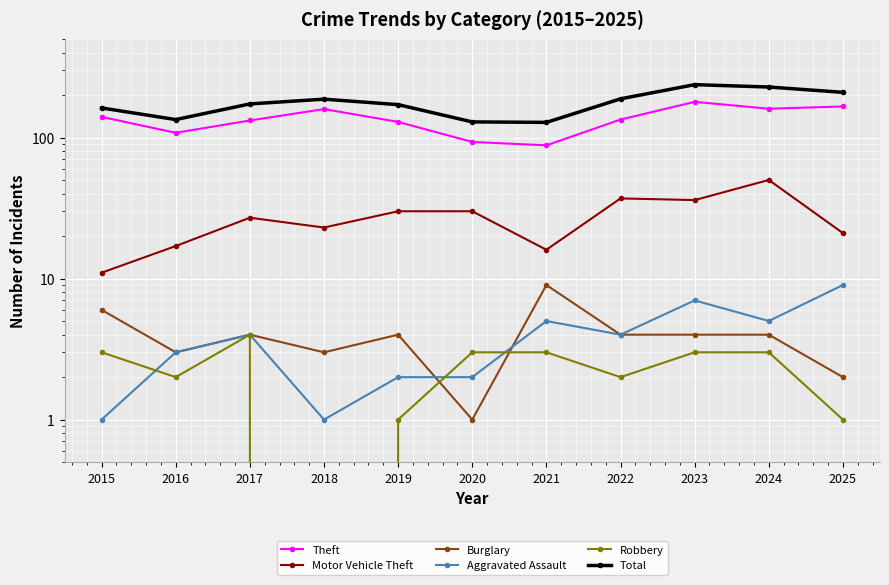

Rank the series at 2017 from lowest to highest value.

Burglary, Aggravated Assault, Robbery, Motor Vehicle Theft, Theft, Total